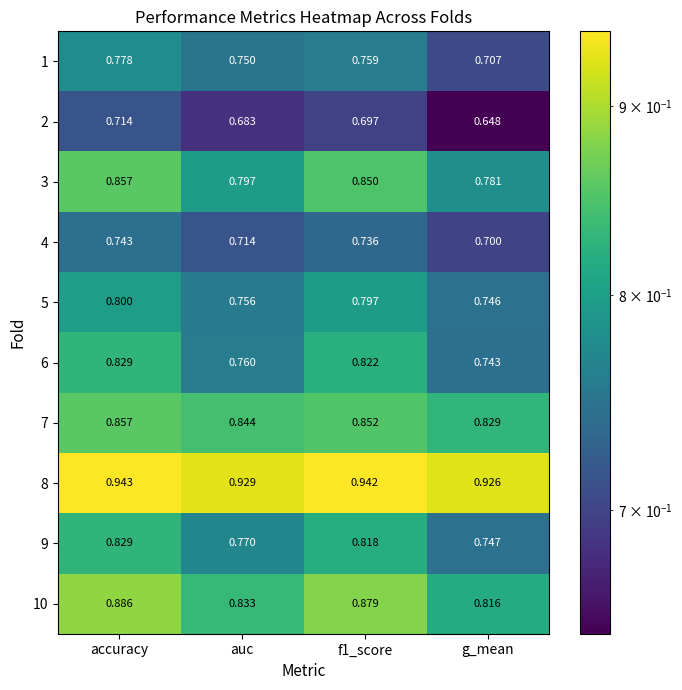

Which series has the largest range (max minus min)?

6